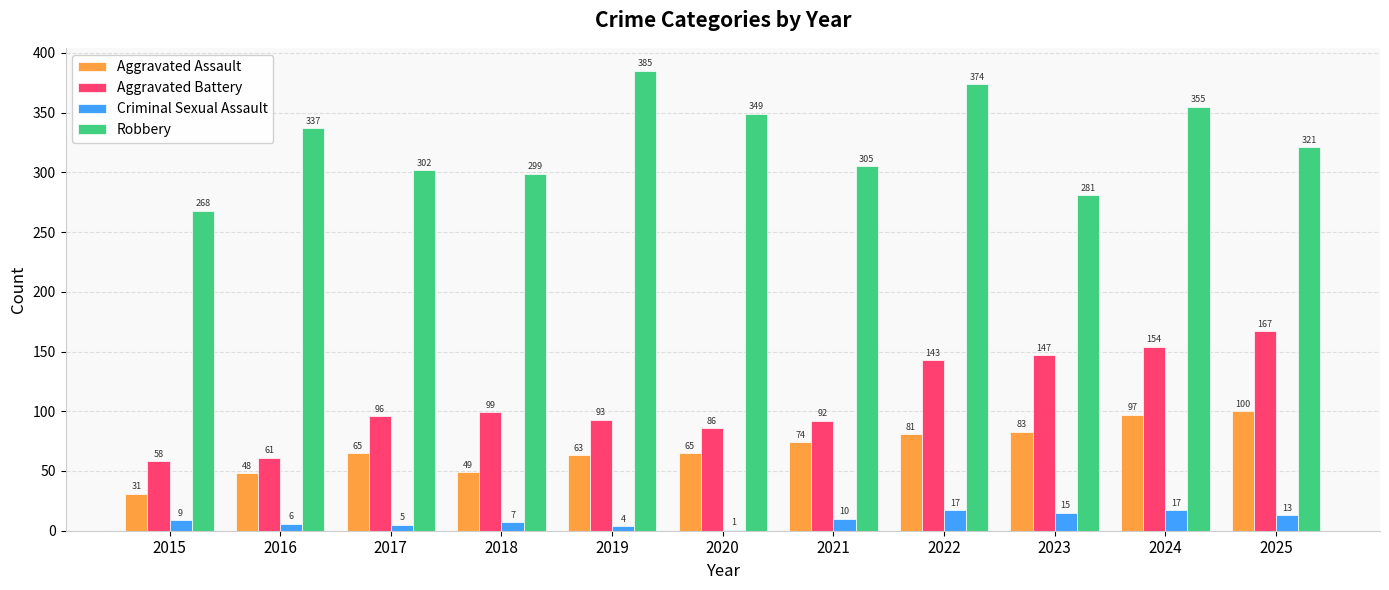

Which series has the largest range (max minus min)?

Robbery